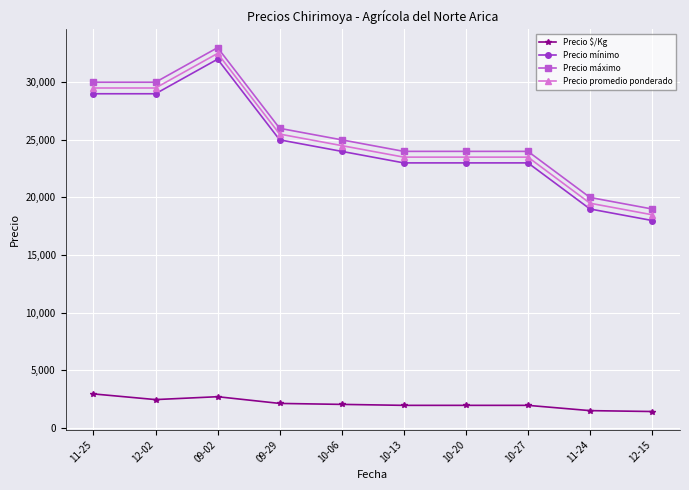

At how many categories does at least one series exceed 5559?

10